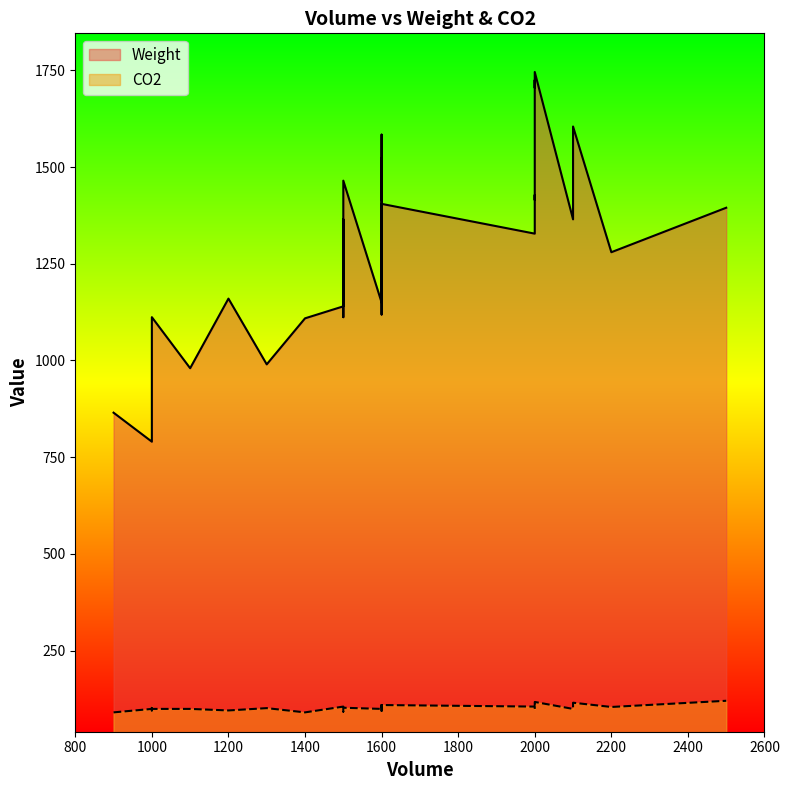

List the series in order of their overall mean, lowest first.

CO2, Weight